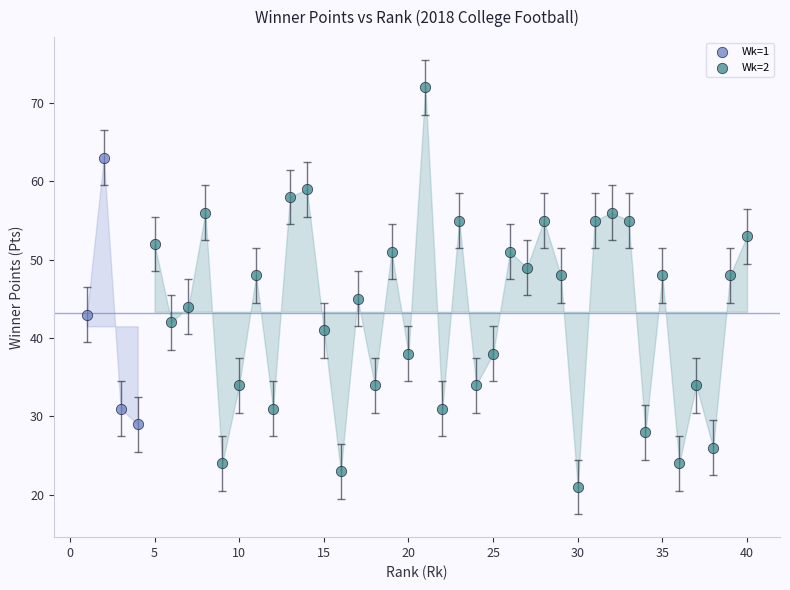

What are all the series names shown in the legend?

Wk=1, Wk=2